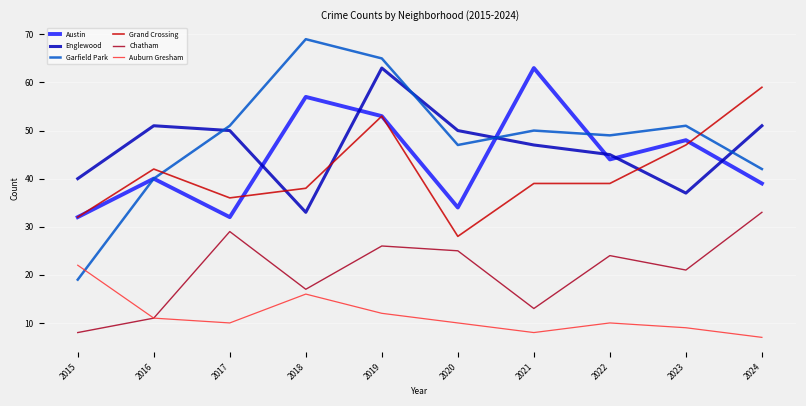

Which series has the largest total across all categories?

Garfield Park